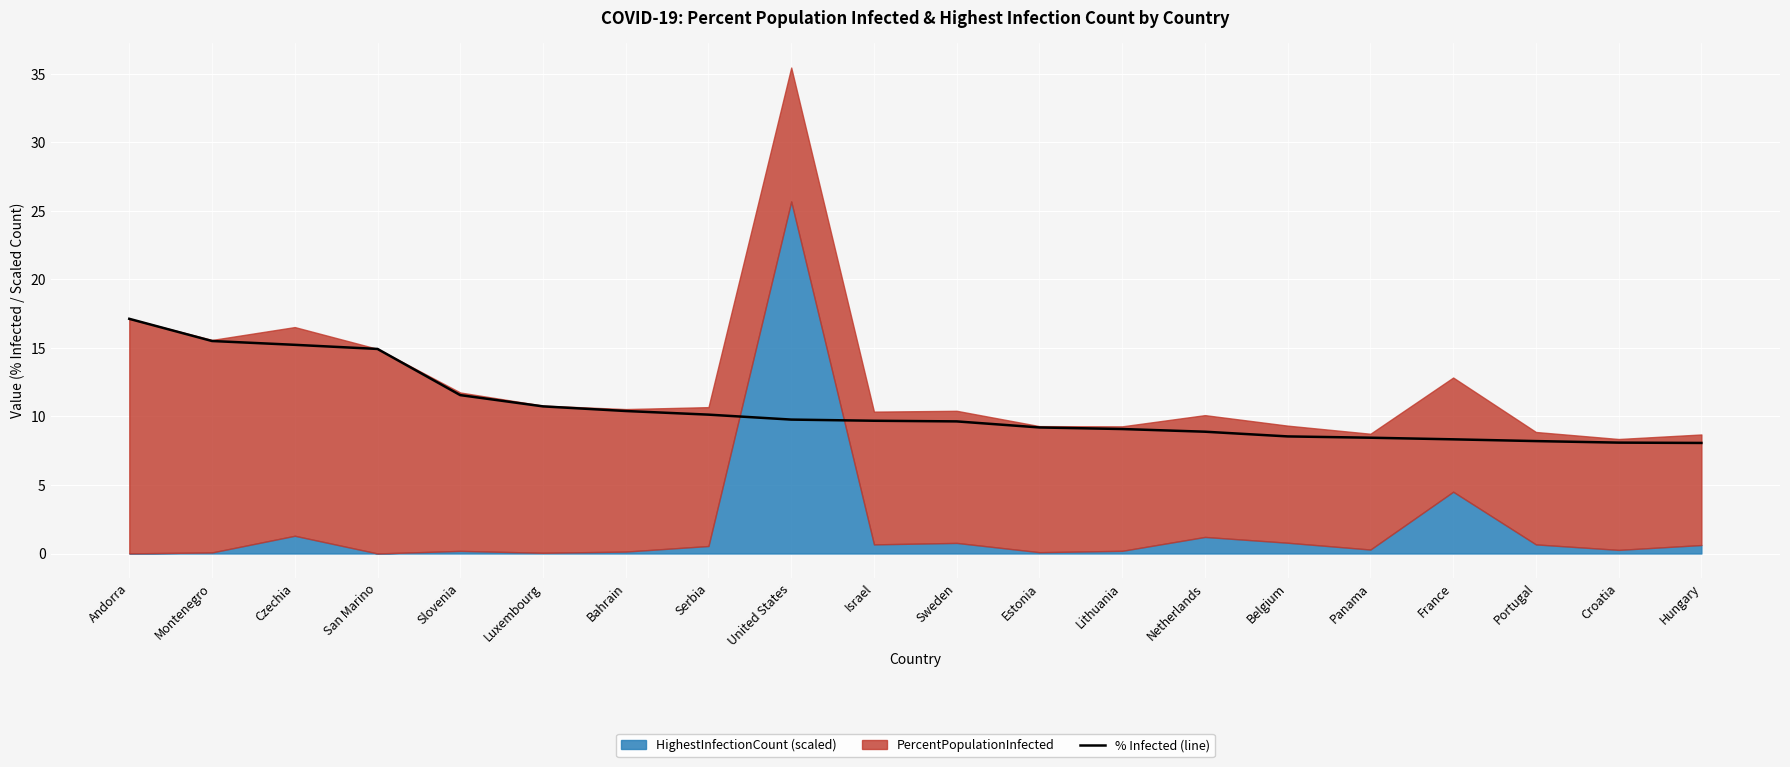

How many lines are shown in the chart?

1